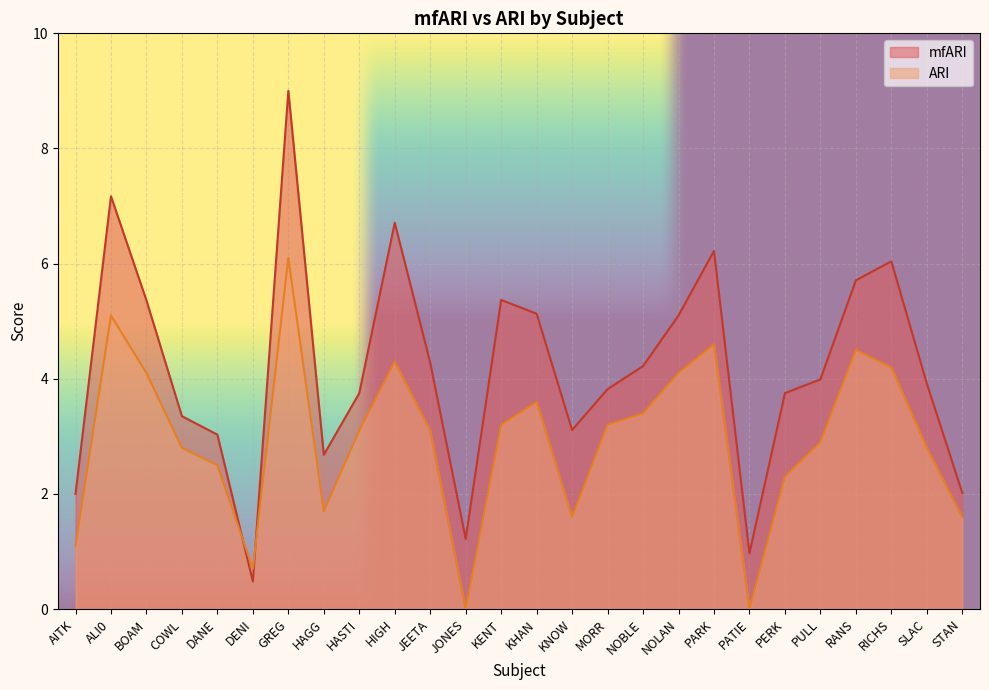

Reading left to right, transcribe all the data shown in this chart.

mfARI: 2.0	7.2	5.4	3.4	3.0	0.5	9.0	2.7	3.8	6.7	4.3	1.2	5.4	5.1	3.1	3.8	4.2	5.1	6.2	1.0	3.8	4.0	5.7	6.0	3.9	2.0
ARI: 1.1	5.1	4.1	2.8	2.5	0.7	6.1	1.7	3.1	4.3	3.1	0.0	3.2	3.6	1.6	3.2	3.4	4.1	4.6	0.0	2.3	2.9	4.5	4.2	2.8	1.6